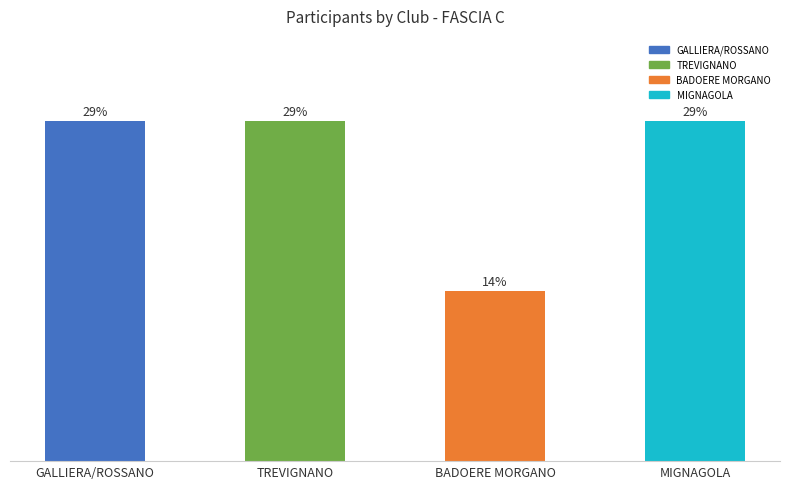

List the labels in order of value, largest first.

GALLIERA/ROSSANO, TREVIGNANO, MIGNAGOLA, BADOERE MORGANO